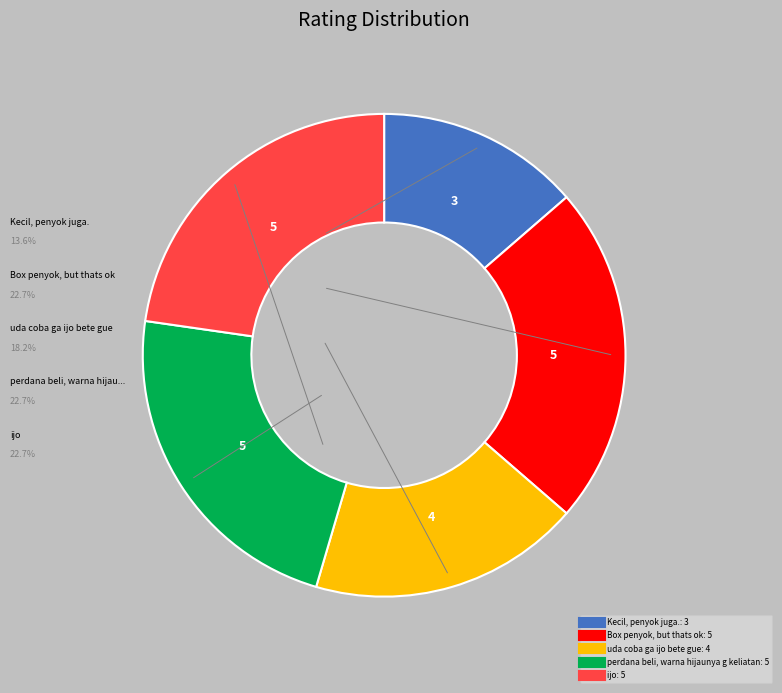

How many segments does this pie chart have?

5